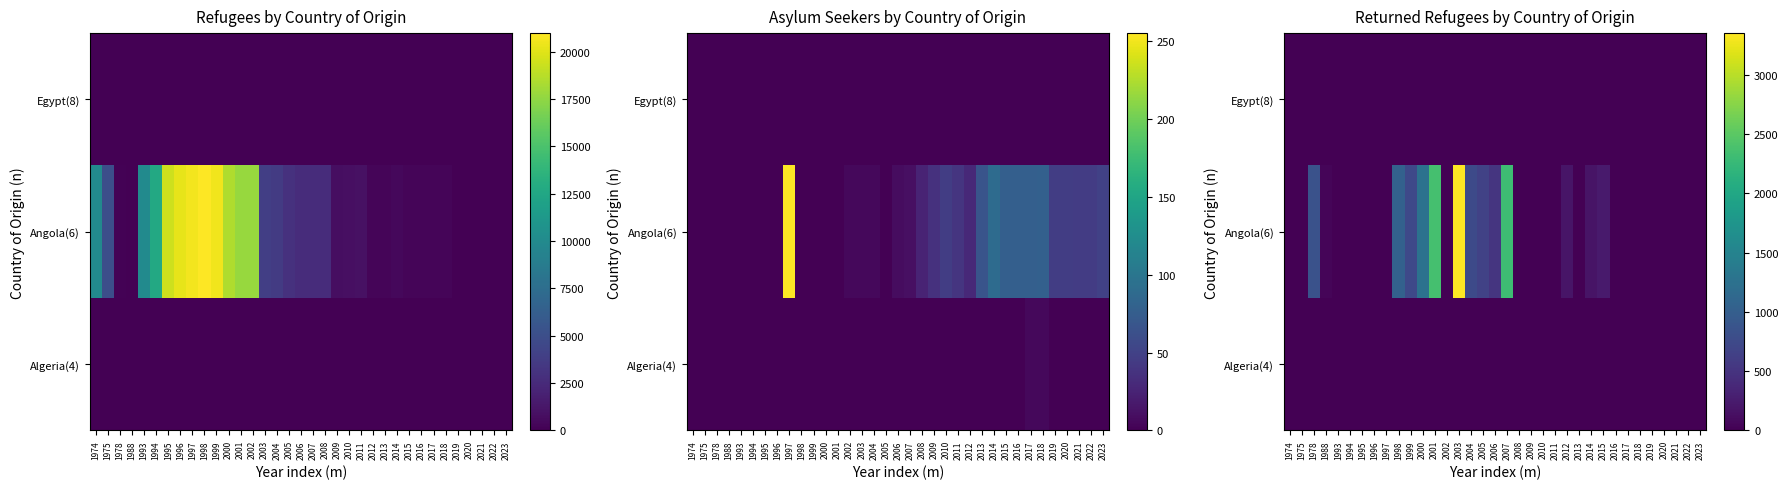

Which series changed the most between 2003 and 2015?

Angola(6)